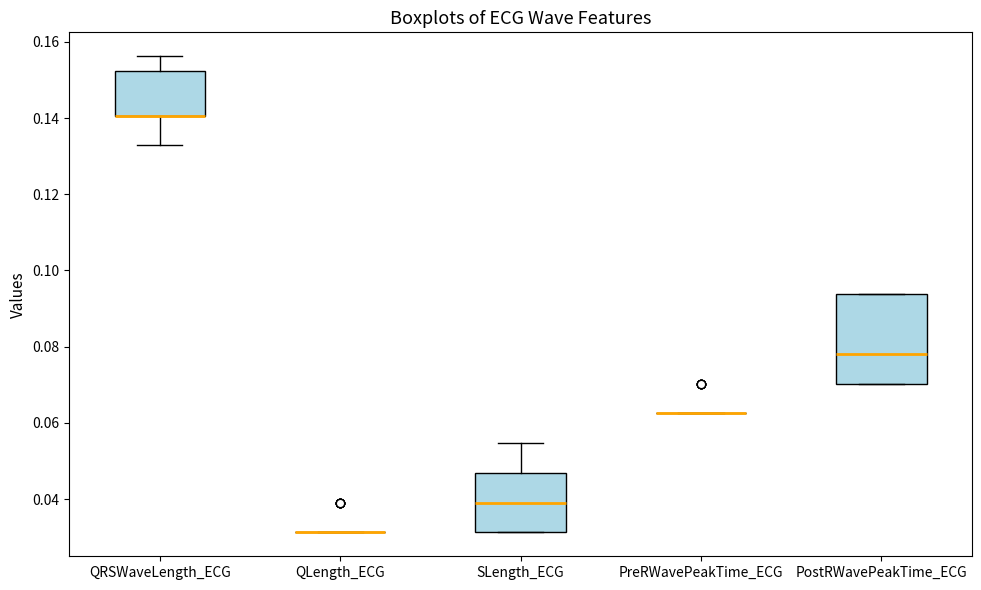

Reading left to right, transcribe this box plot: for each box, give where its median line is, the range the box spans, and where its two whiskers end, as read against the y-axis. The values are not printed on the chart, so give them approximately, as read against the axis.

QRSWaveLength_ECG: median 0.140 (drawn on the box's lower edge), box 0.140 to 0.152, whiskers 0.132 to 0.156
QLength_ECG: box collapsed to a line at 0.032, whiskers 0.032 to 0.032
SLength_ECG: median 0.040, box 0.032 to 0.046, whiskers 0.032 to 0.054
PreRWavePeakTime_ECG: box collapsed to a line at 0.062, whiskers 0.062 to 0.062
PostRWavePeakTime_ECG: median 0.078, box 0.070 to 0.094, whiskers 0.070 to 0.094